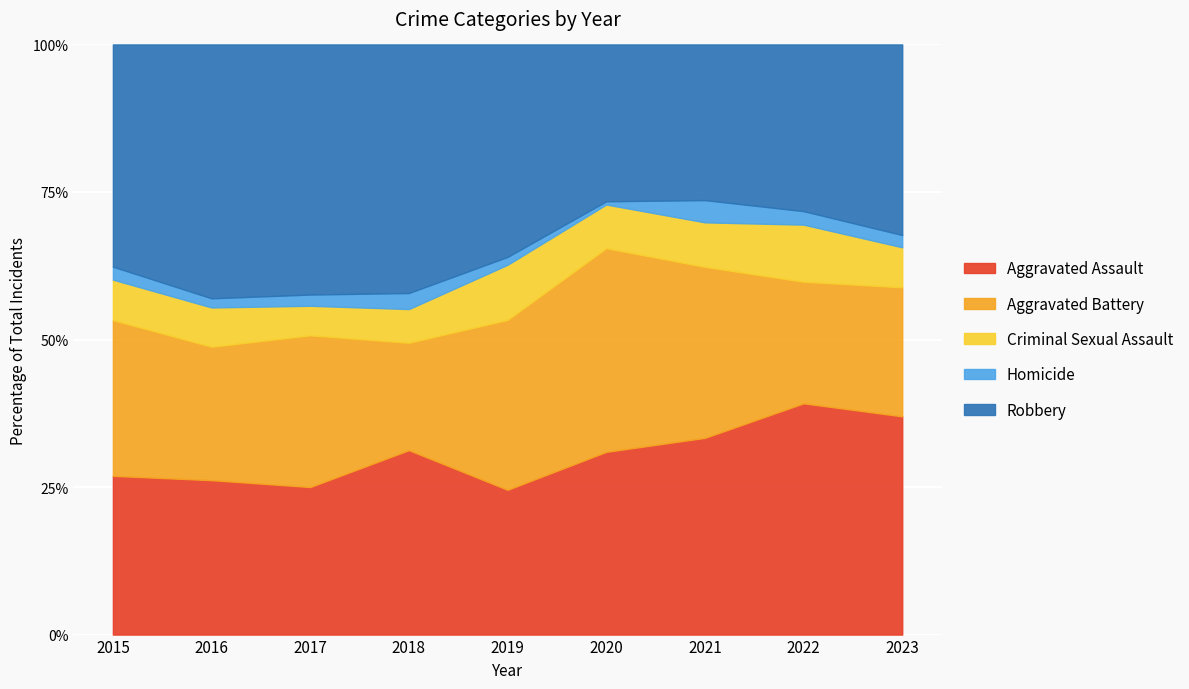

Is it true that Aggravated Battery equals 32 at 2022?

False